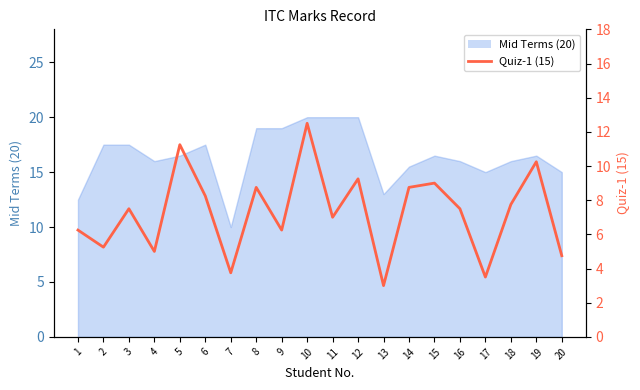

Reading left to right, transcribe all the data shown in this chart.

6.2	5.2	7.5	5.0	11.2	8.2	3.8	8.8	6.2	12.5	7.0	9.2	3.0	8.8	9.0	7.5	3.5	7.8	10.2	4.8